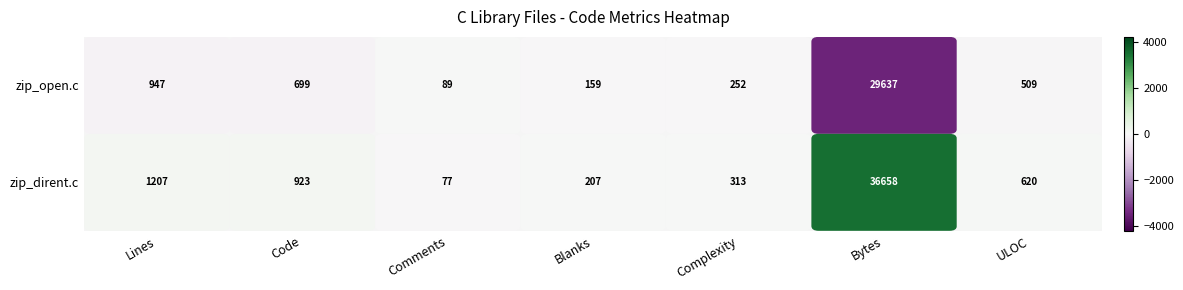

Which series changed the most between Blanks and ULOC?

zip_open.c